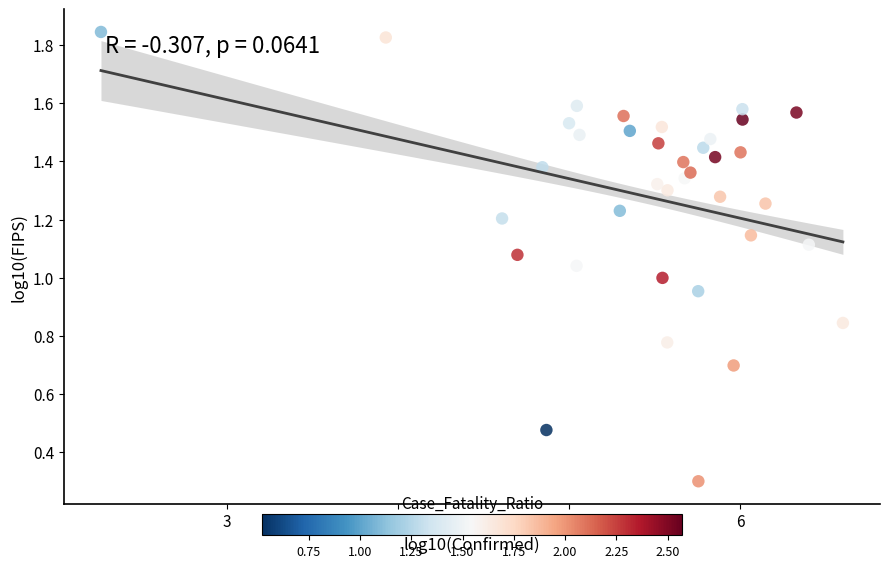

What is the range of X values (max minus min)?

4.3